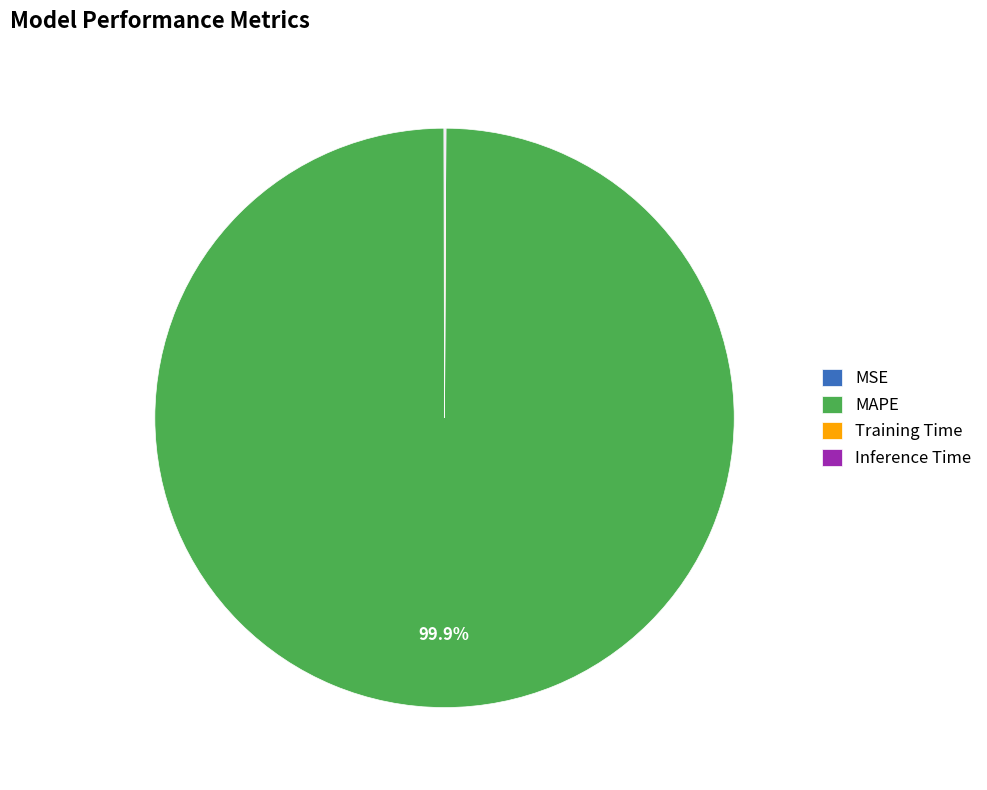

Which category has the biggest portion of the pie?

MAPE